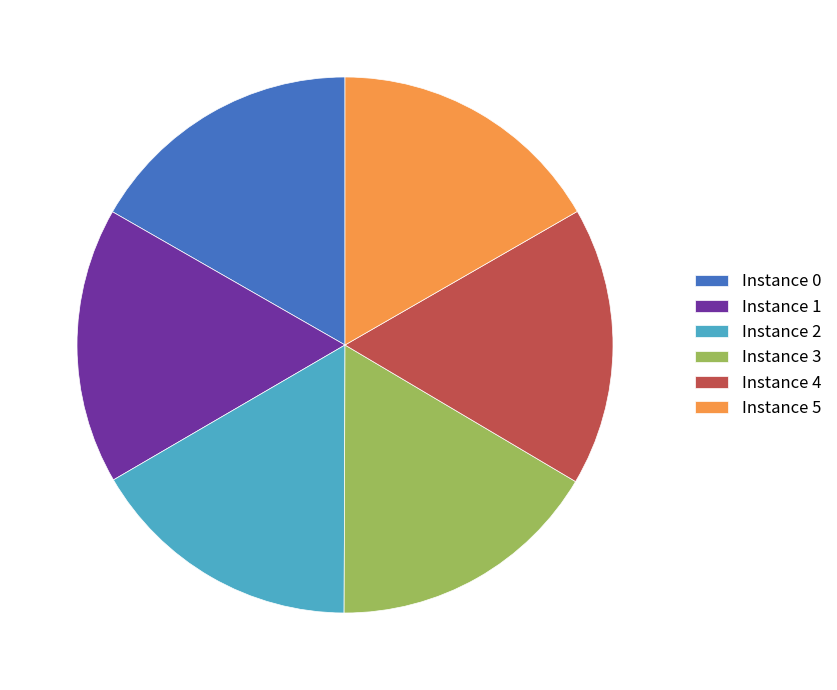

Do Instance 4 and Instance 3 together represent more than half of the pie?

No